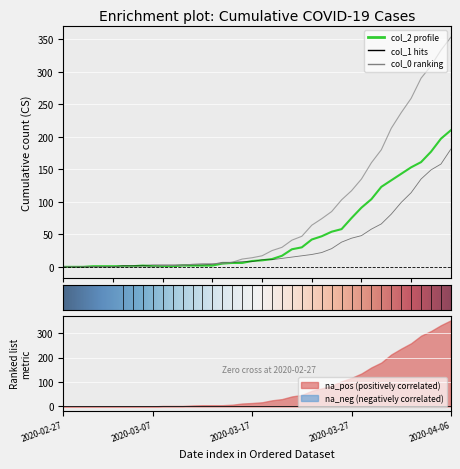

Which category has the highest value in the col_1 series?

2020-04-06